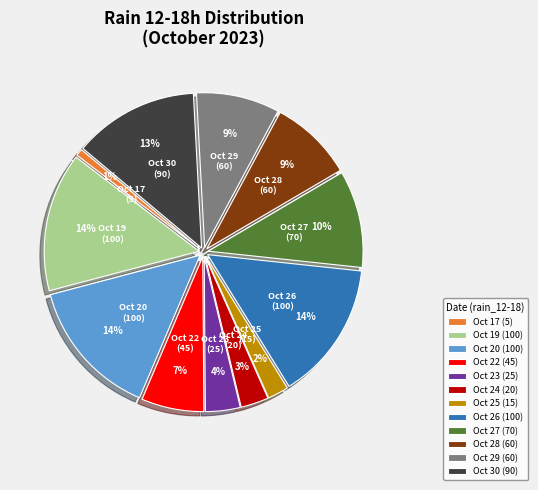

To the nearest percent, what is the average slice percentage?

8%